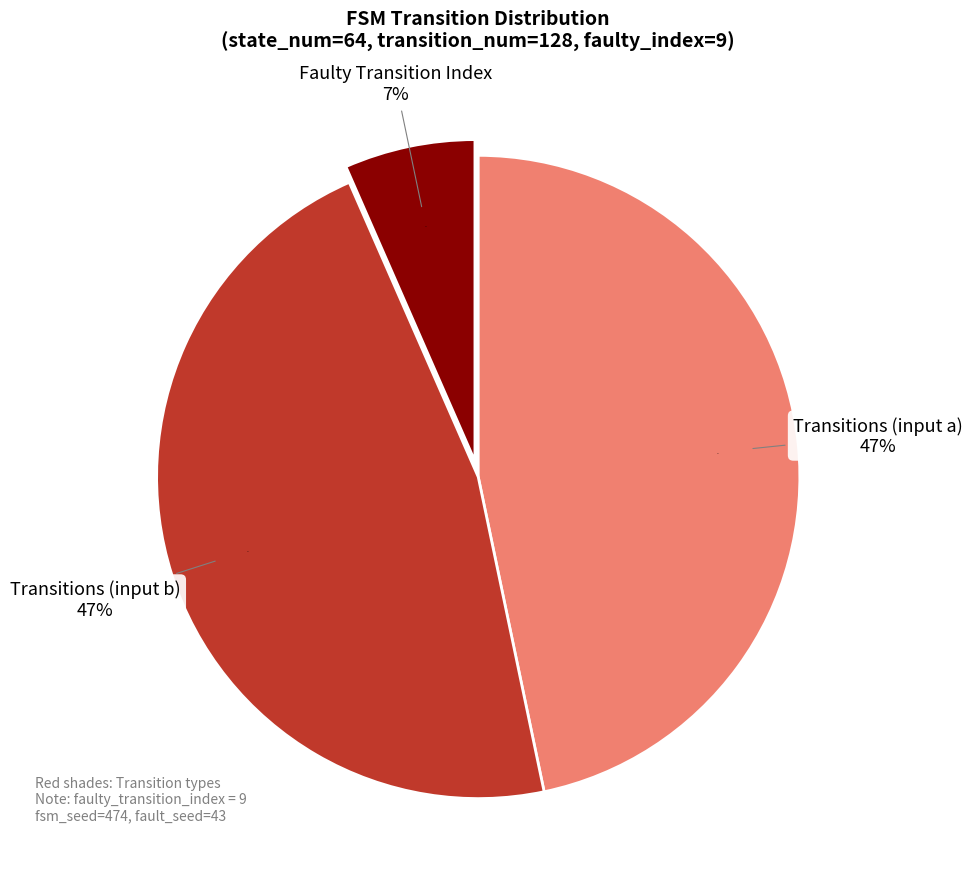

Which category has the biggest portion of the pie?

input_symbol=a